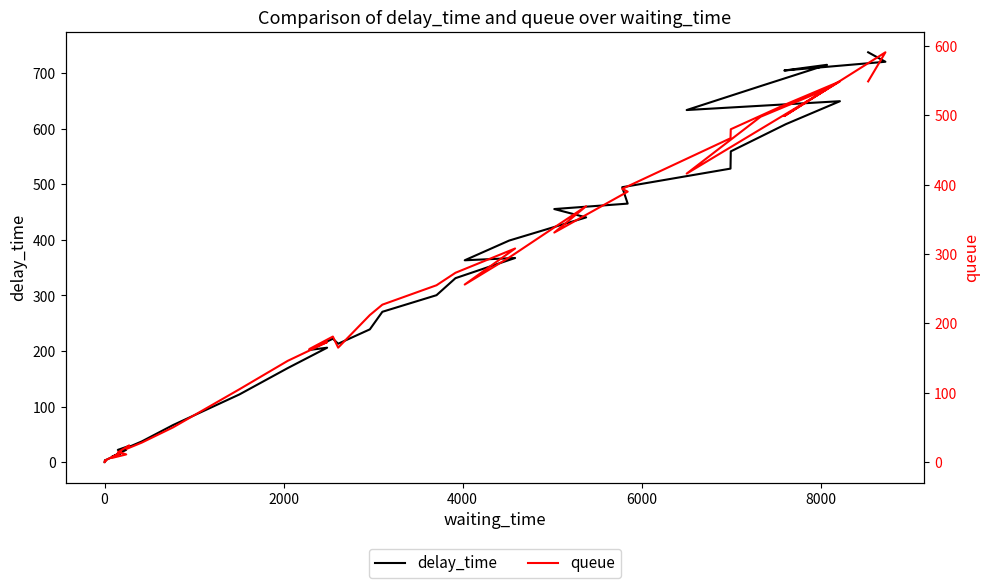

Rank the series by their average value, from lowest to highest.

queue, delay_time